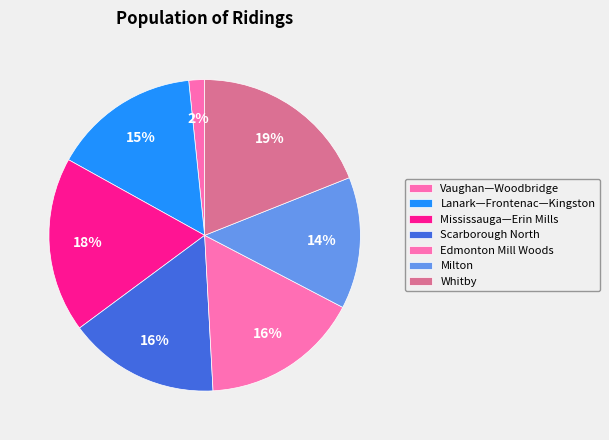

Is the sum of Edmonton Mill Woods and Milton greater than half?

No